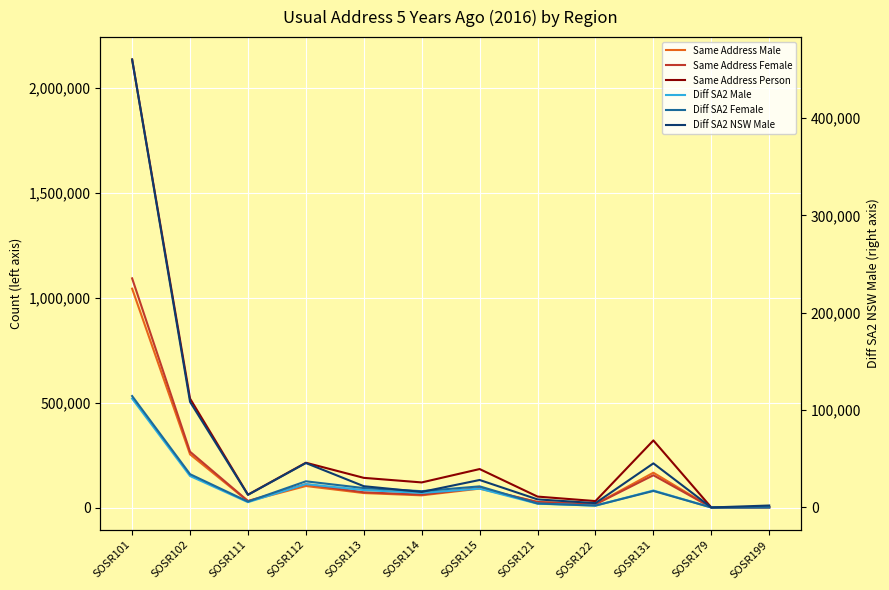

In Diff SA2 Male, how many points are lower than both neighbors (excluding endpoints)?

4